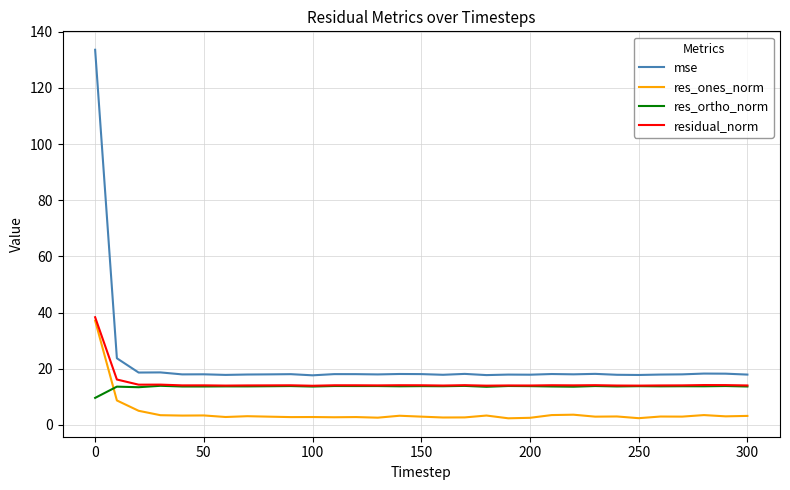

What is the greatest value displayed?

133.6